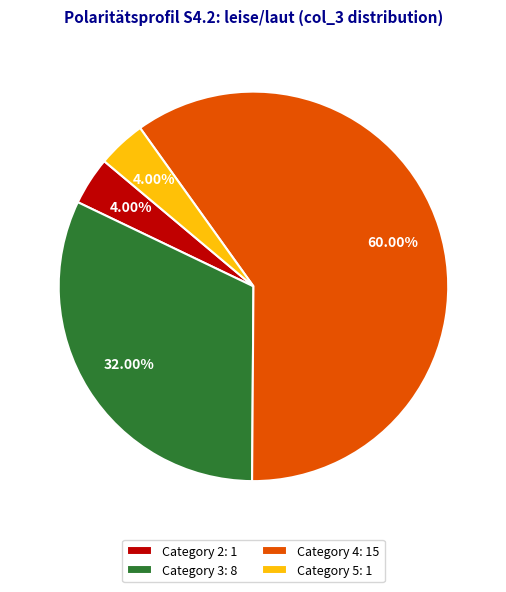

Approximately how many times larger is the value at Category 4: 15 compared to Category 3: 8?

1.9